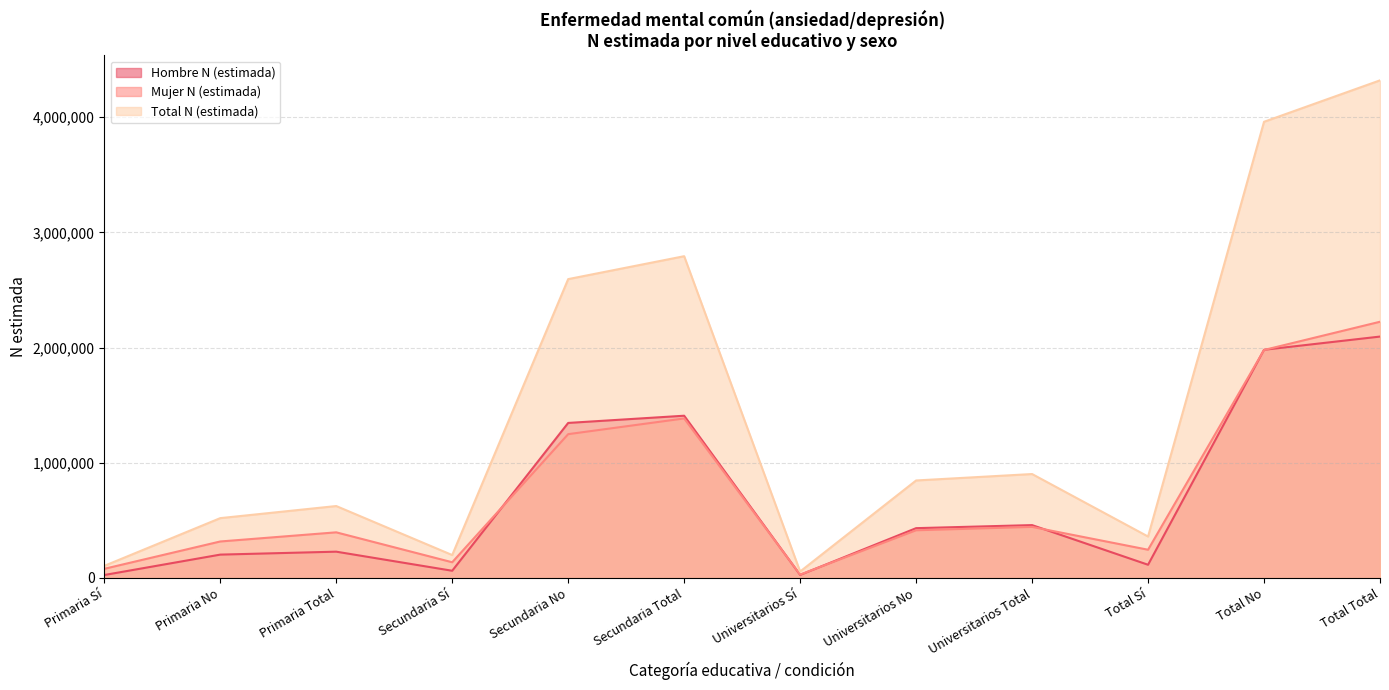

At which category is the sum across all series the highest?

Total Total